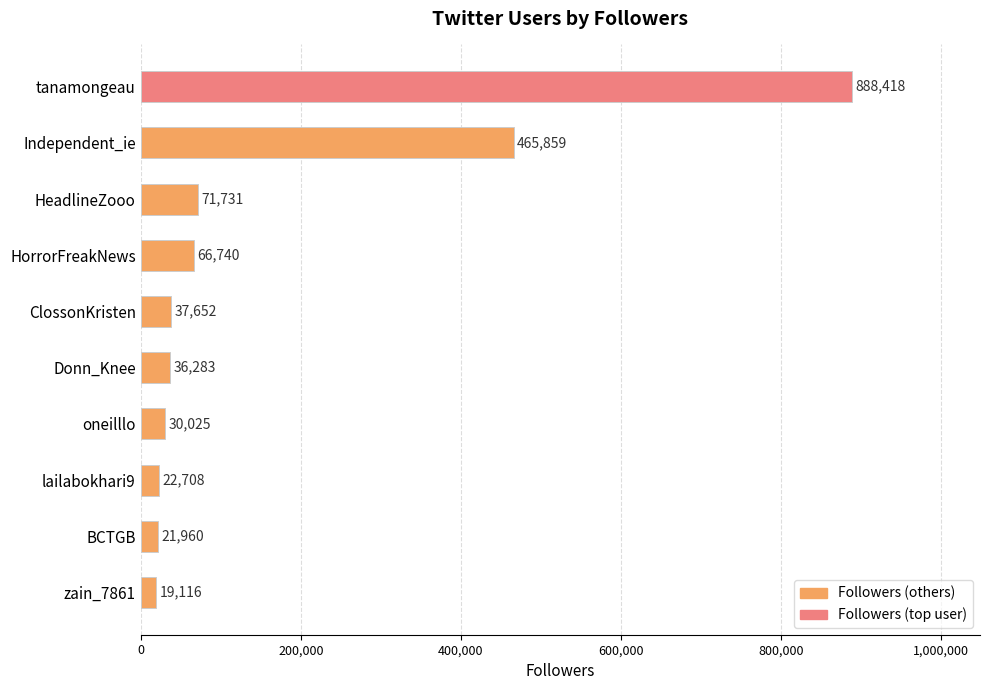

How many values are below 37652?

5